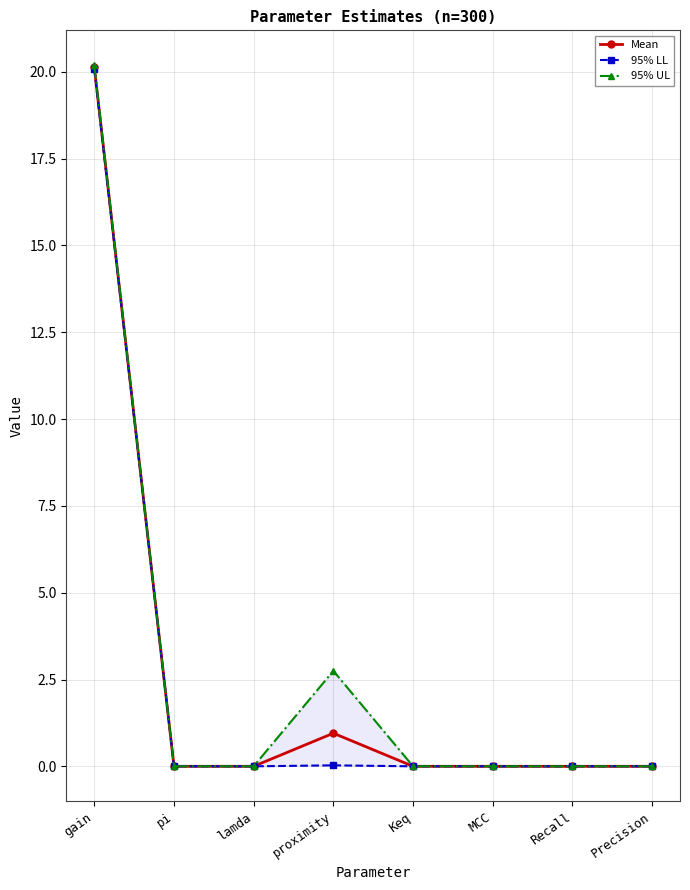

How many lines are shown in the chart?

3